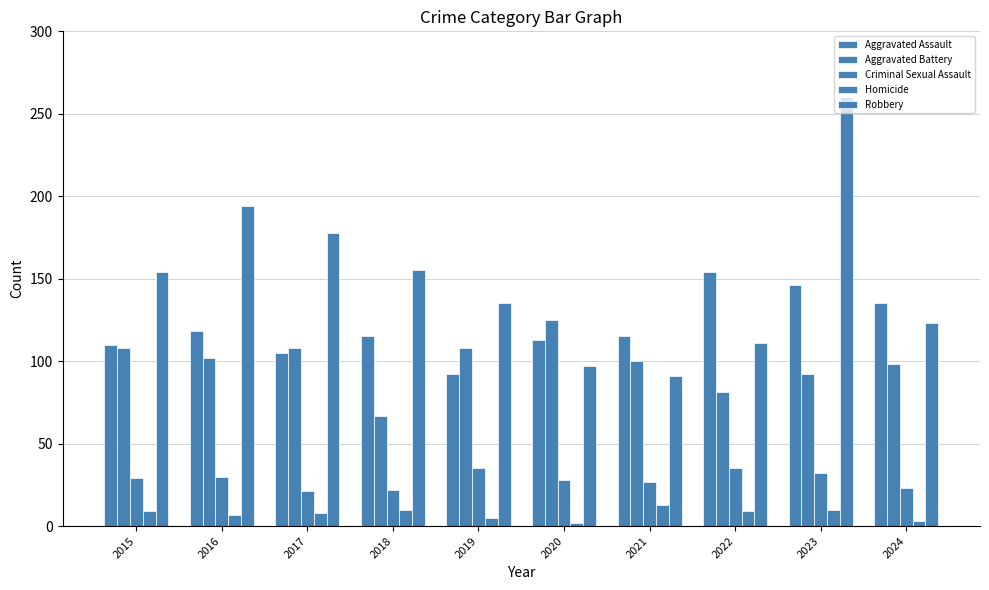

What is the value of the Aggravated Assault bar at the 5th from the left?

92